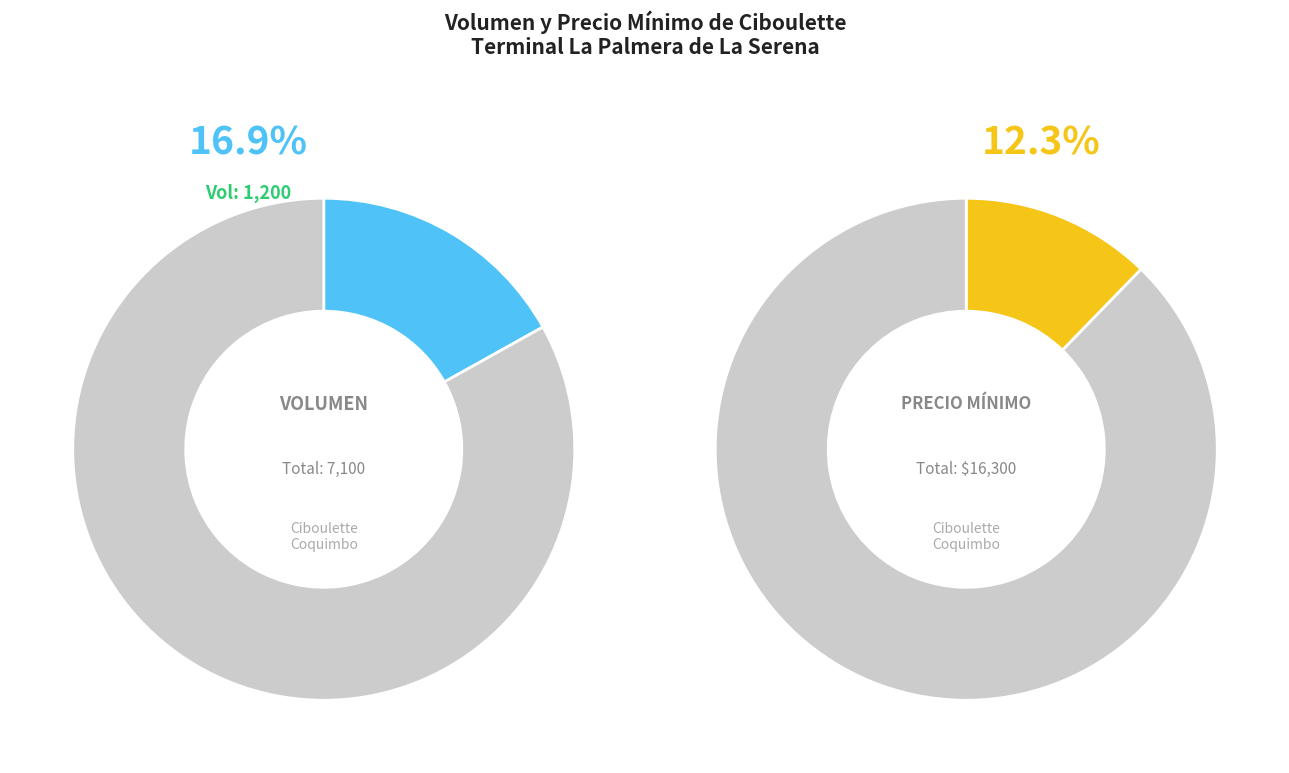

At 2022-12-15, list the series in order from largest to smallest.

Precio minimo, Volumen